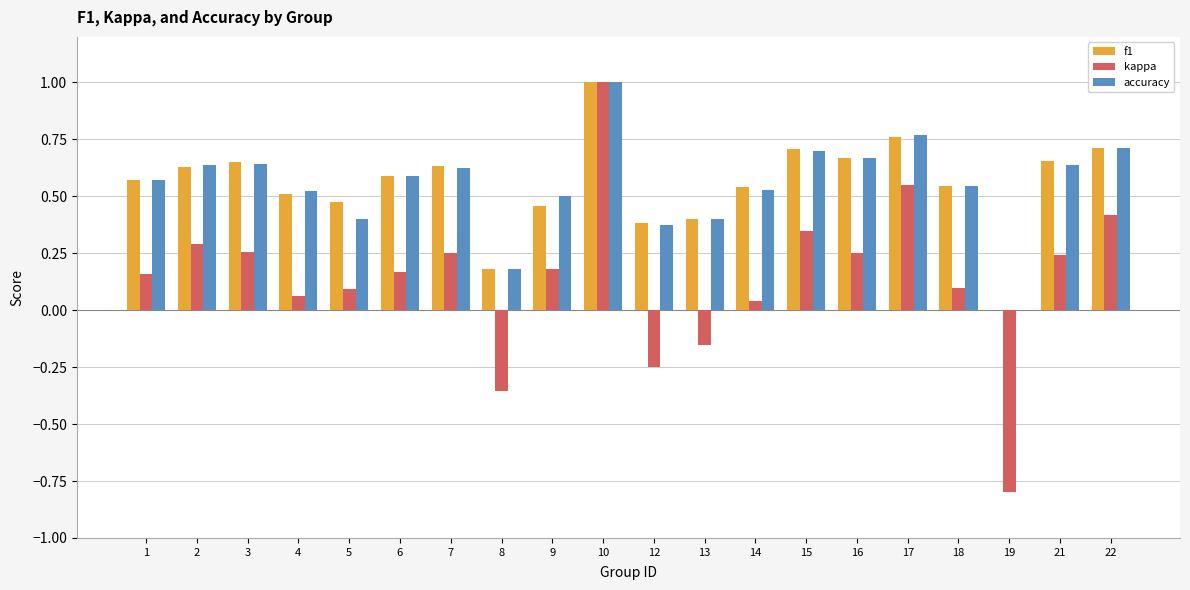

Between 8 and 21, which series saw the biggest shift?

kappa